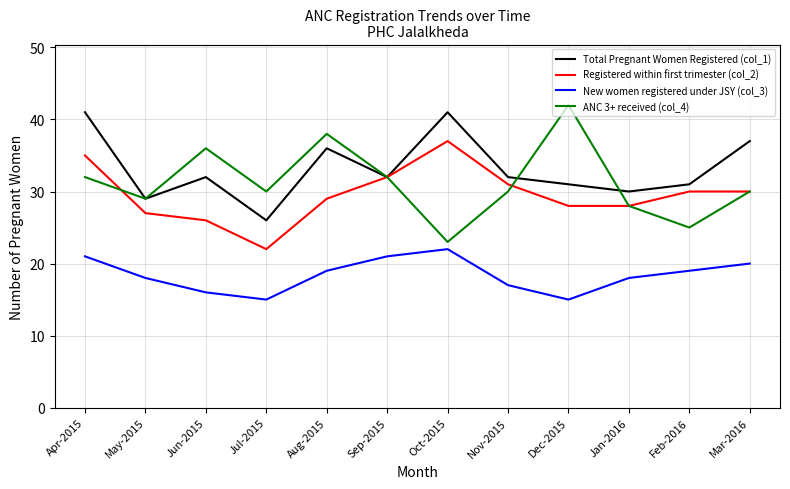

What is the total value across all series at Jan-2016?

104